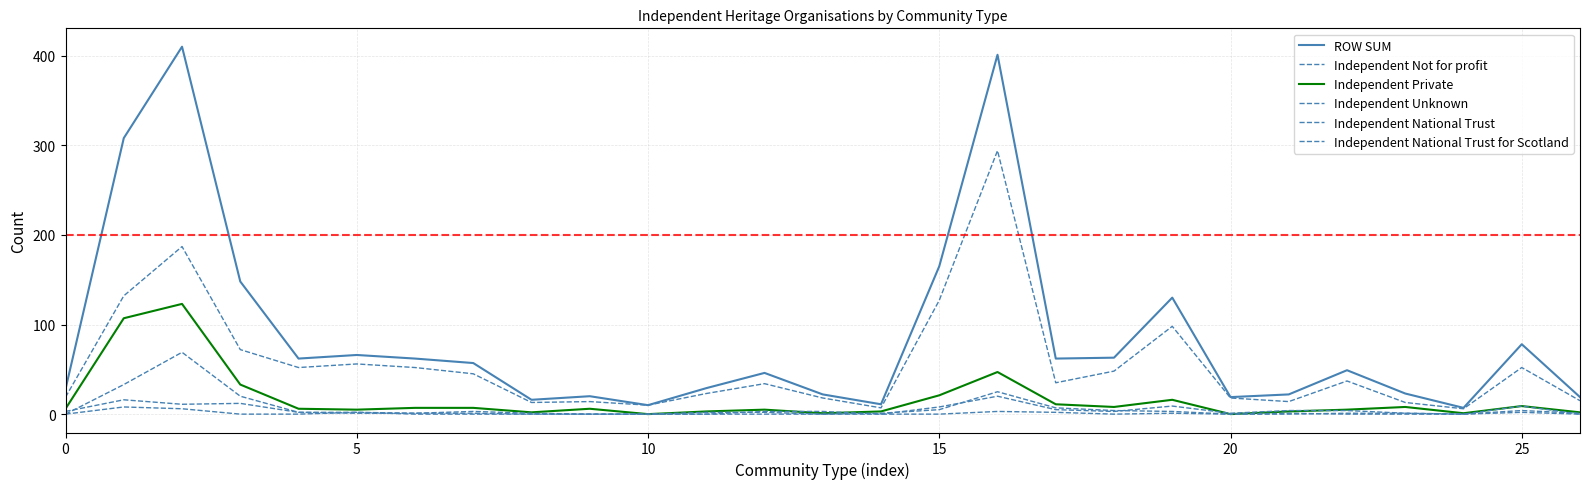

How many lines are shown in the chart?

6